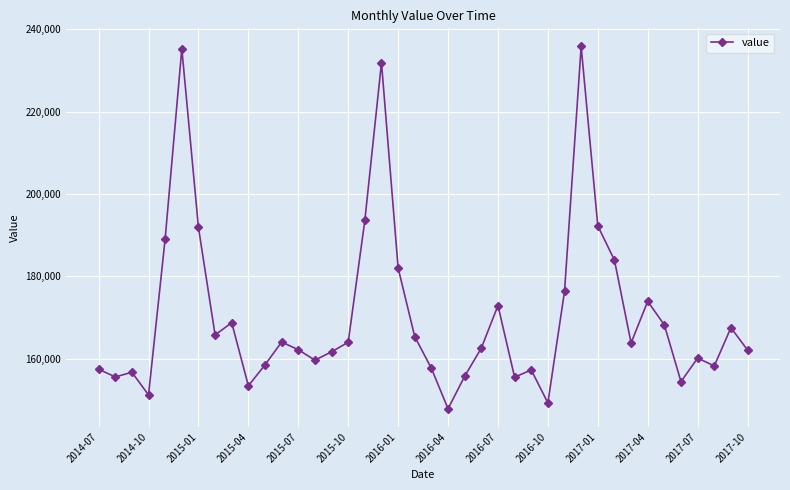

What is the smallest value displayed?

147798